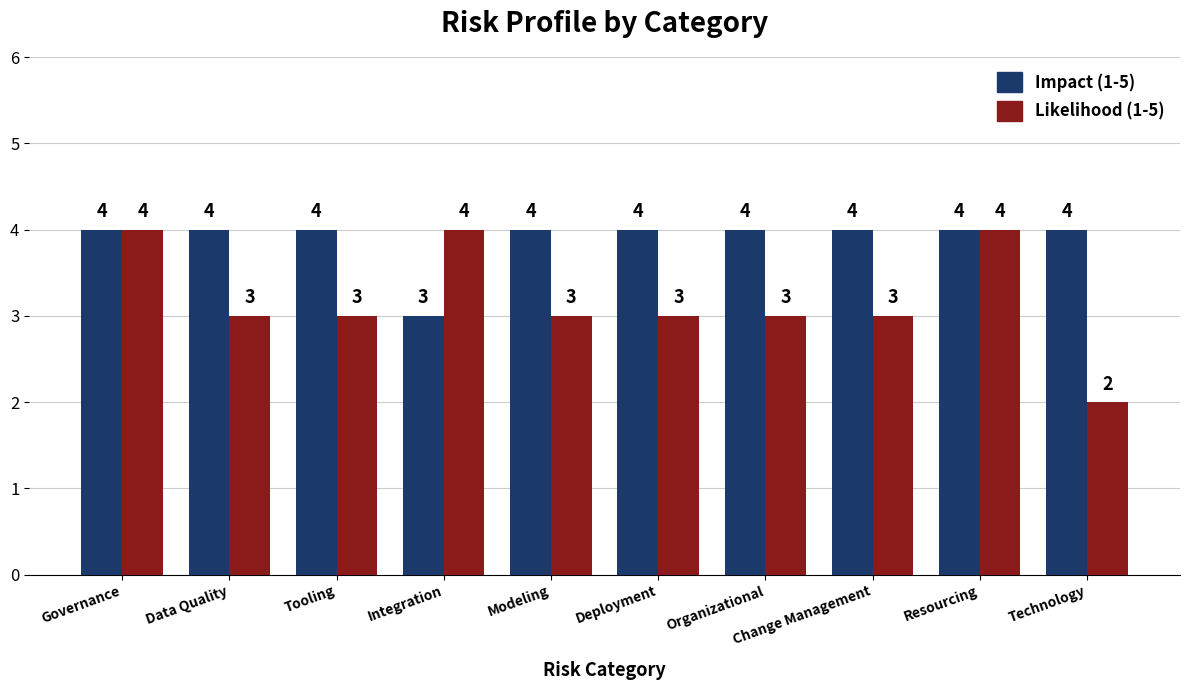

Reading right to left, transcribe all the data shown in this chart.

Impact (1-5): Technology=4	Resourcing=4	Change Management=4	Organizational=4	Deployment=4	Modeling=4	Integration=3	Tooling=4	Data Quality=4	Governance=4
Likelihood (1-5): Technology=2	Resourcing=4	Change Management=3	Organizational=3	Deployment=3	Modeling=3	Integration=4	Tooling=3	Data Quality=3	Governance=4